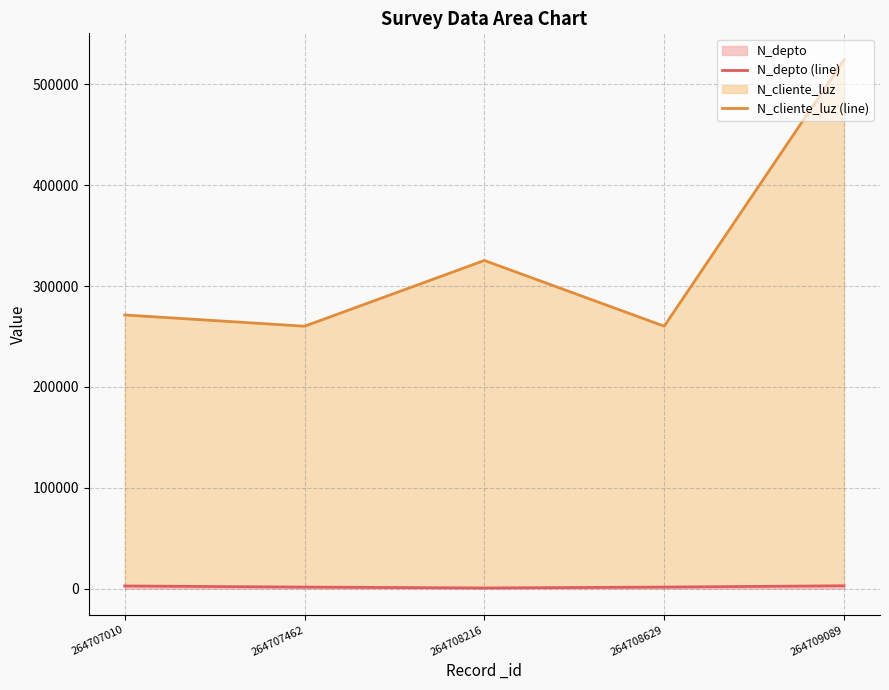

True or false: N_depto (line) and N_cliente_luz (line) cross at least once.

False